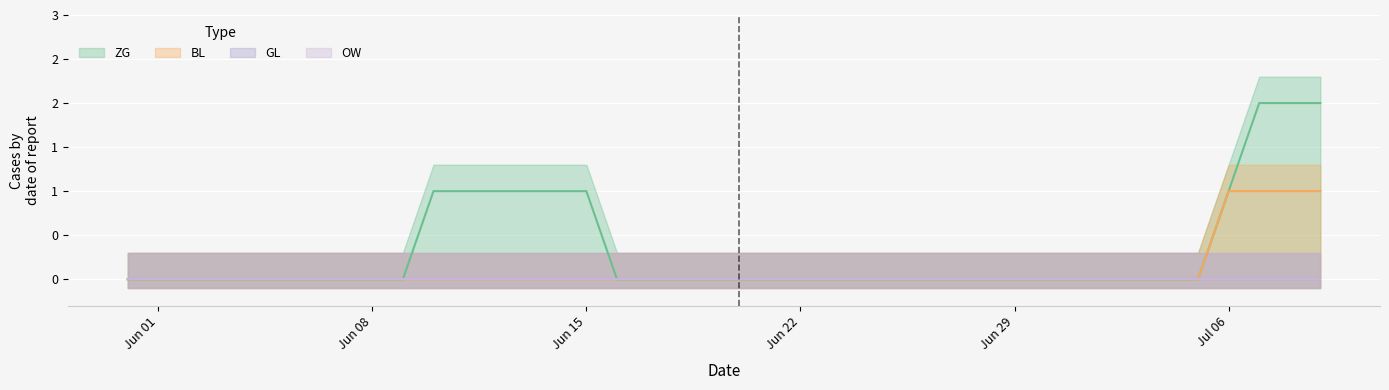

True or false: ZG has more than 1 points higher than both neighbors.

False